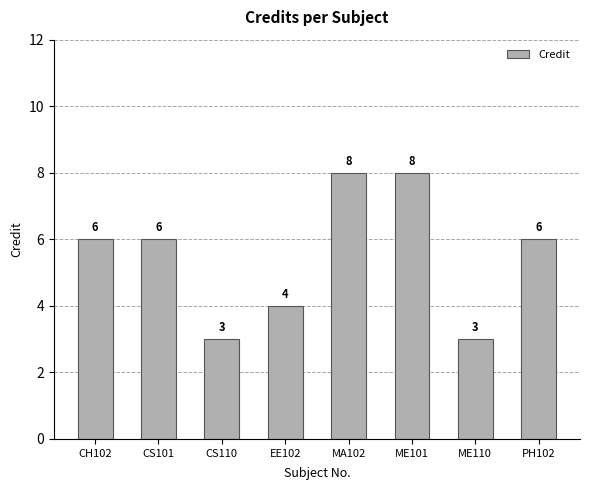

What is the maximum value shown in the chart?

8